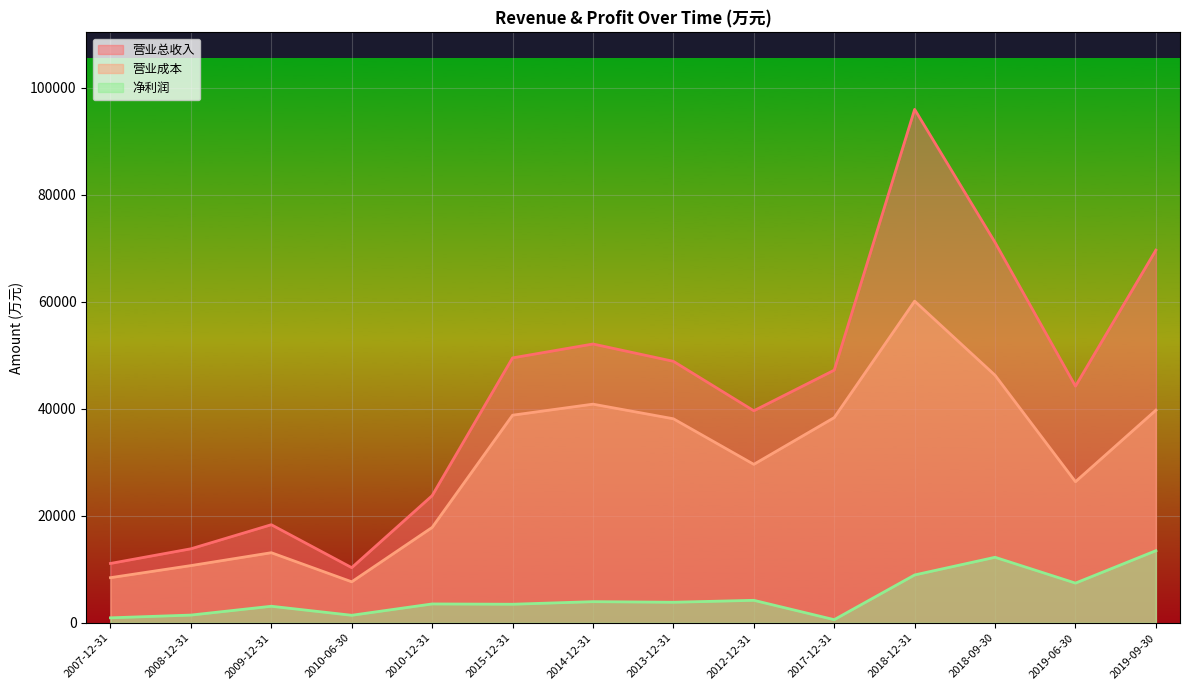

The 营业总收入 series shows 10310 at 2010-06-30. True or false?

True